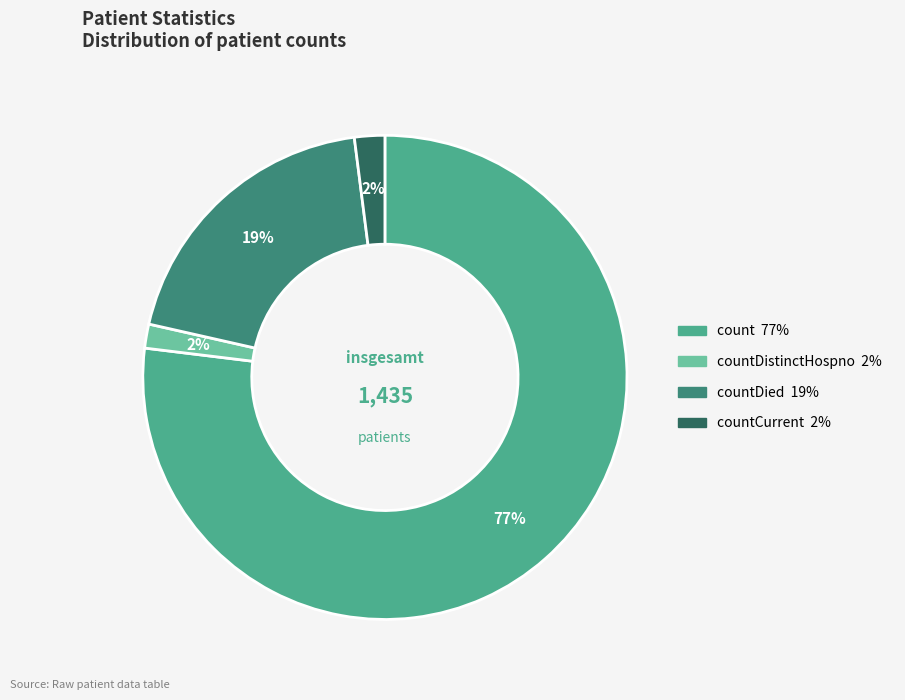

Is there a majority slice in this chart?

Yes